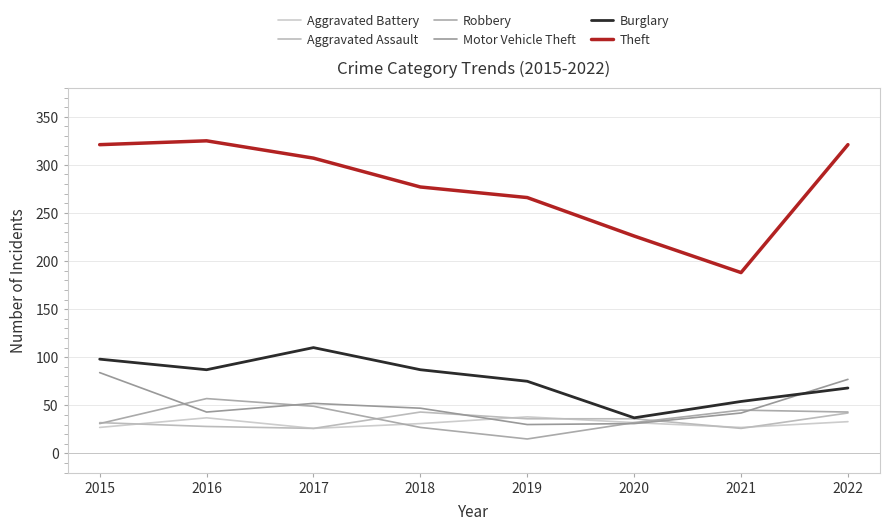

Does the chart have visible grid lines?

Yes